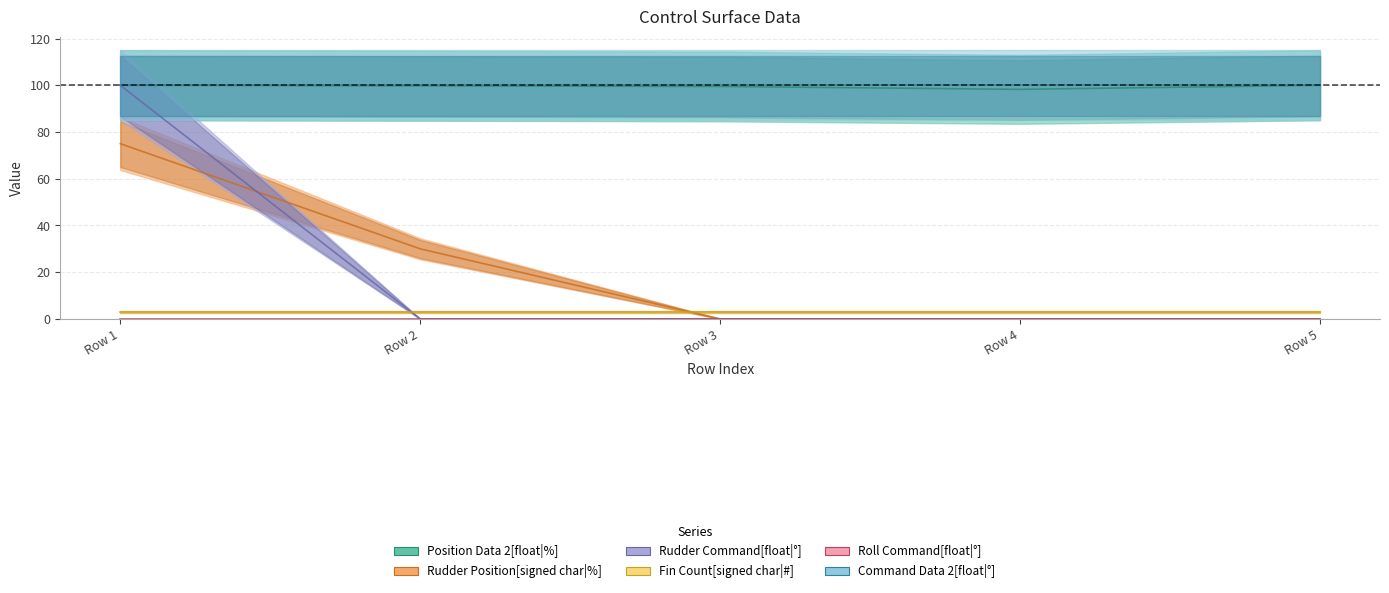

True or false: Rudder Position[signed char|%] has more than 1 interior local peaks.

False